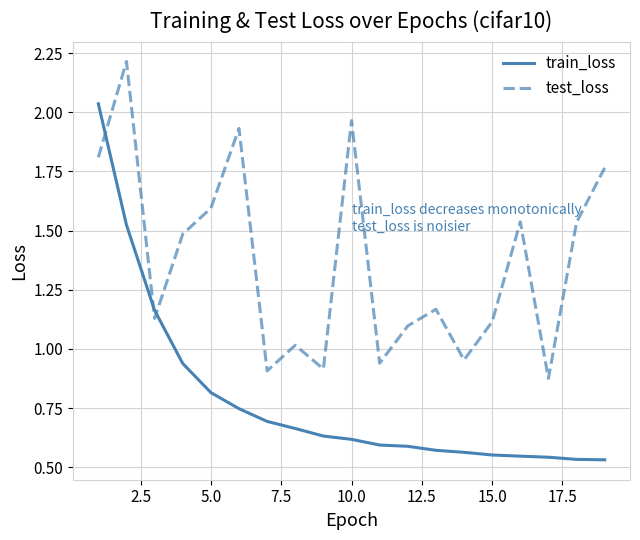

Which series has the widest spread of values?

train_loss